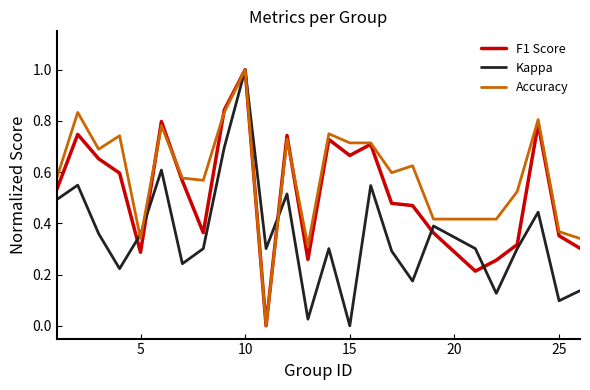

Does the chart display data point markers on the line(s)?

No